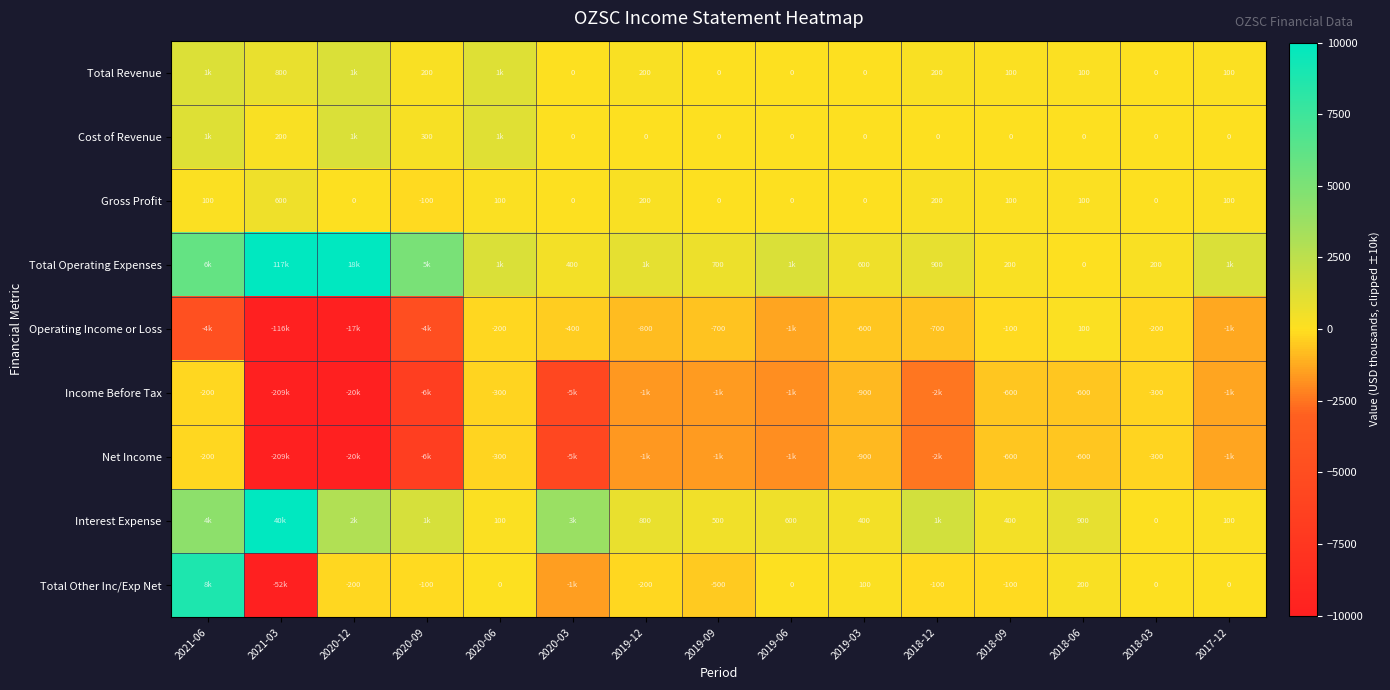

Is it true that Interest Expense equals 600 at 2019-06?

True